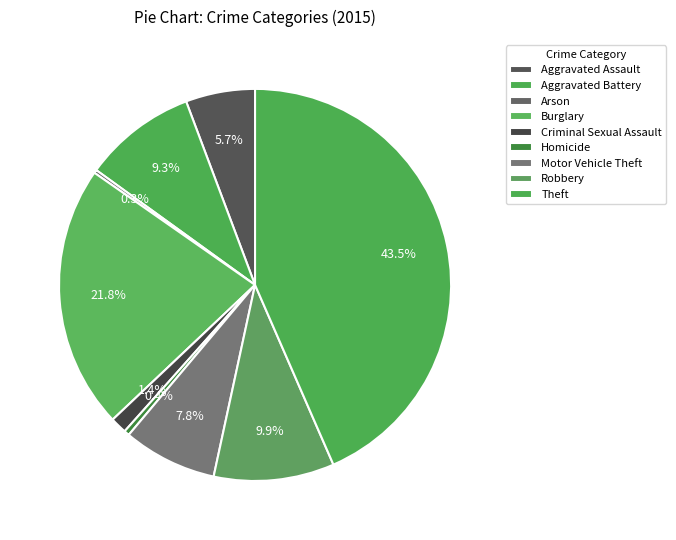

What percentage is the Aggravated Battery slice, to the nearest percent?

9%